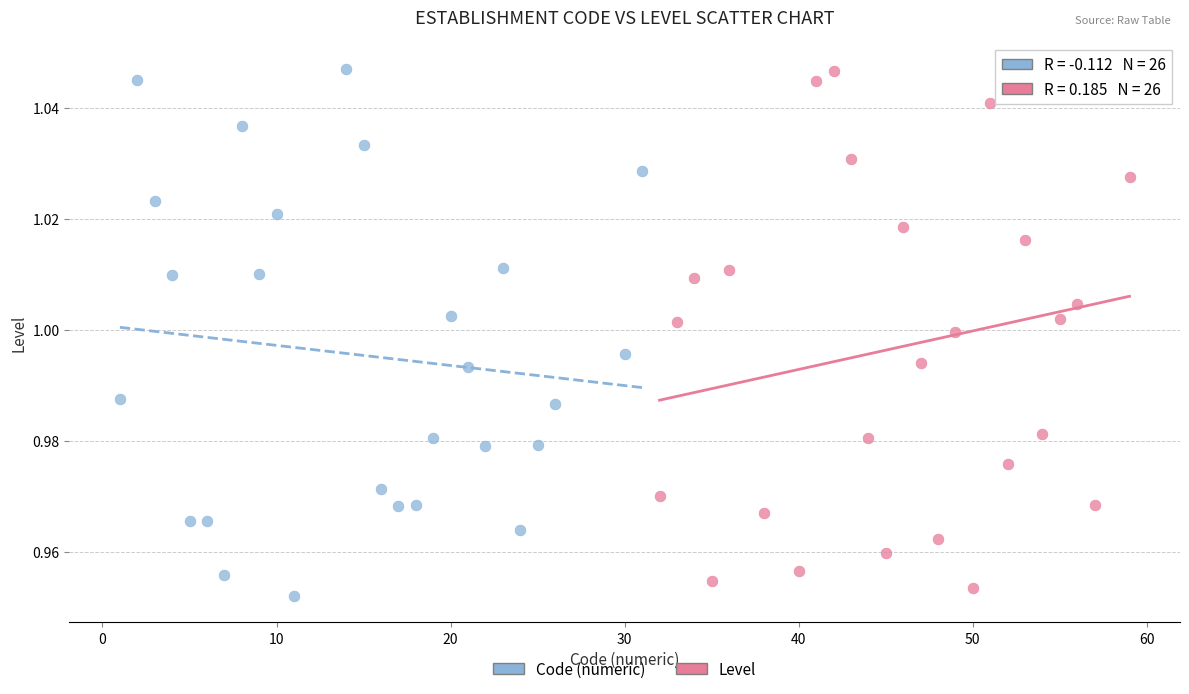

Which series contains the lowest Y value?

Code (numeric)